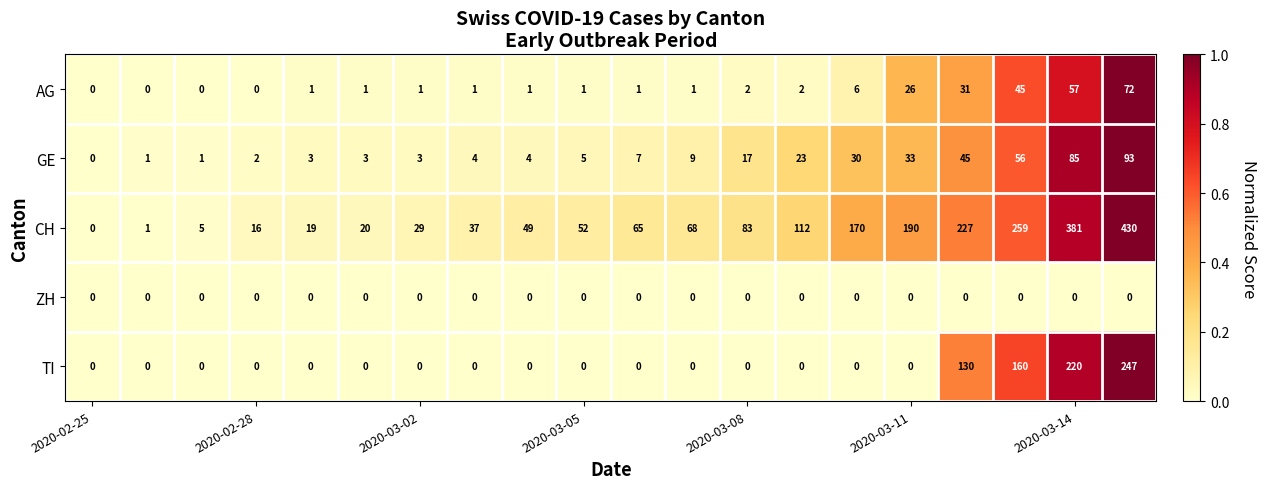

How many distinct data groups are displayed?

5